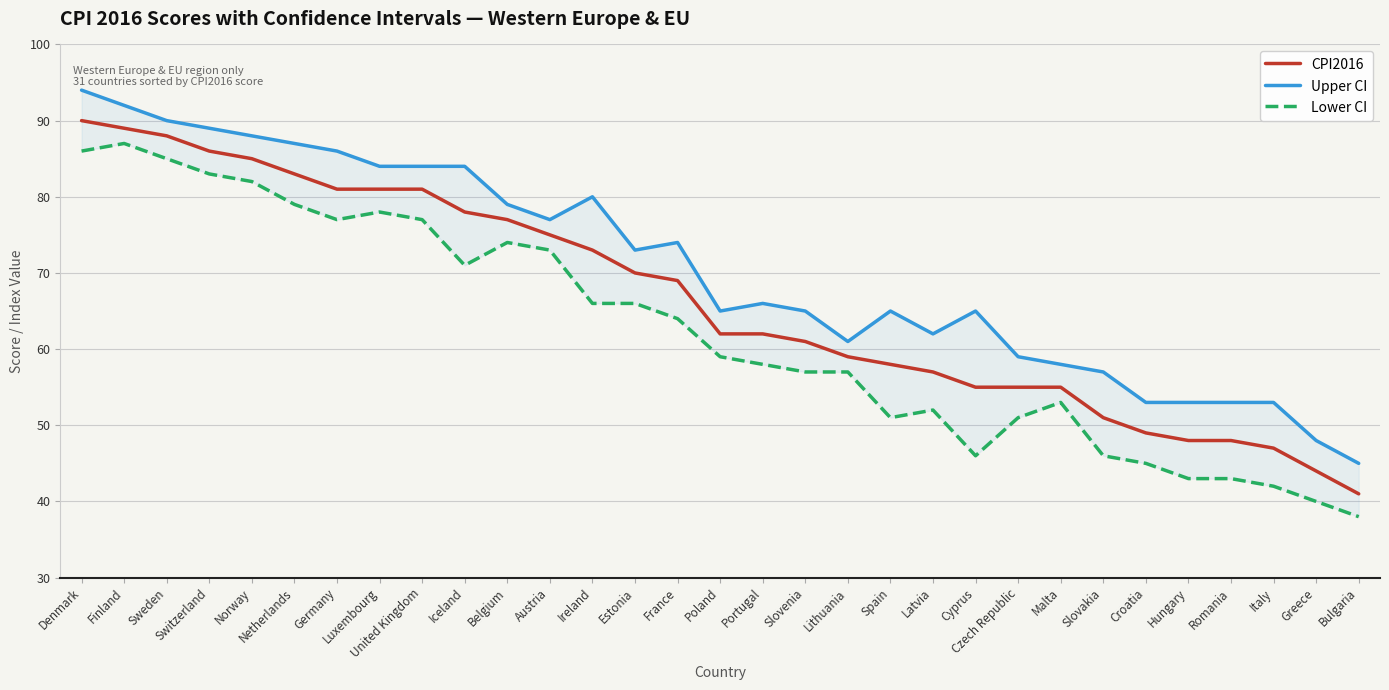

What is the total value across all series at Italy?

142